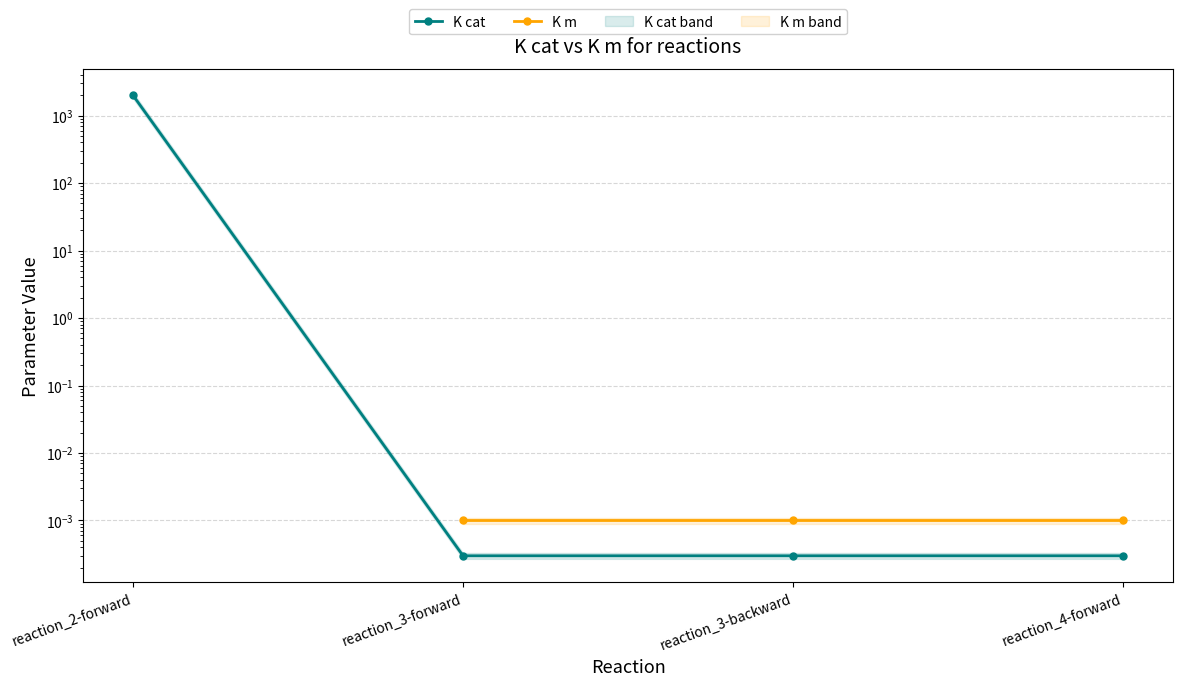

How many positive values does the K m series have?

3